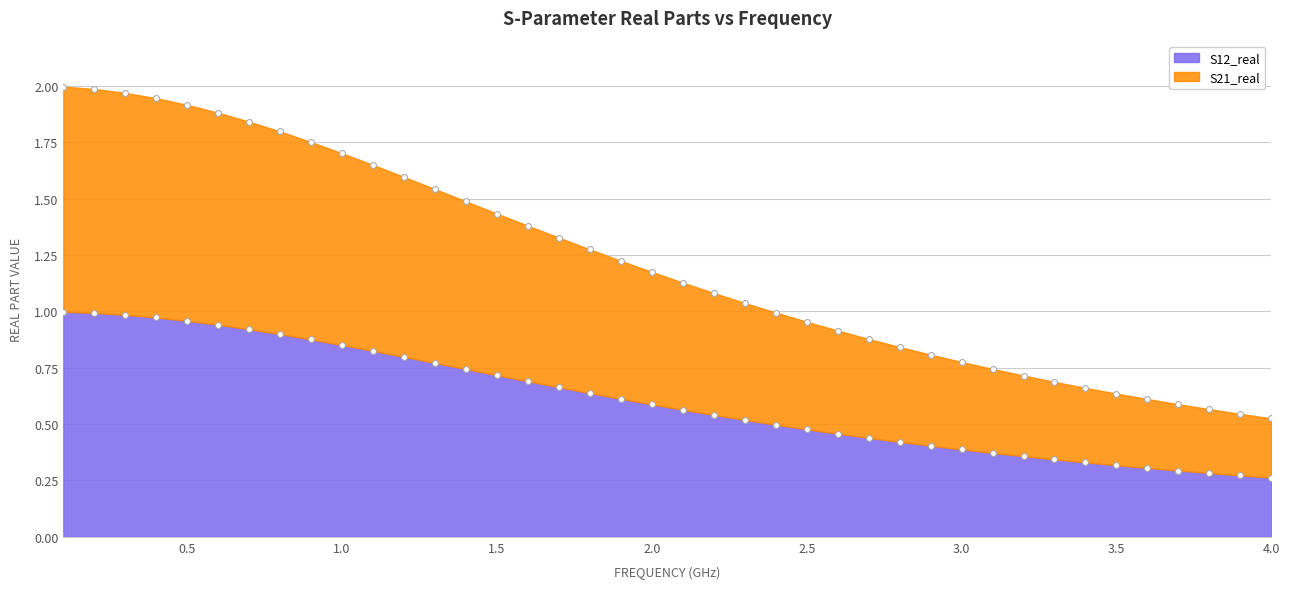

Which series has the largest total across all categories?

S21_real